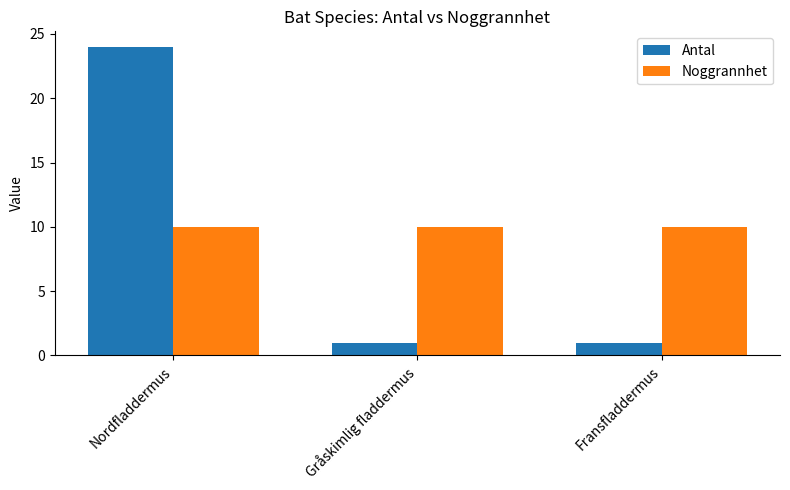

What is the value of the Noggrannhet bar at the 3rd from the left?

10